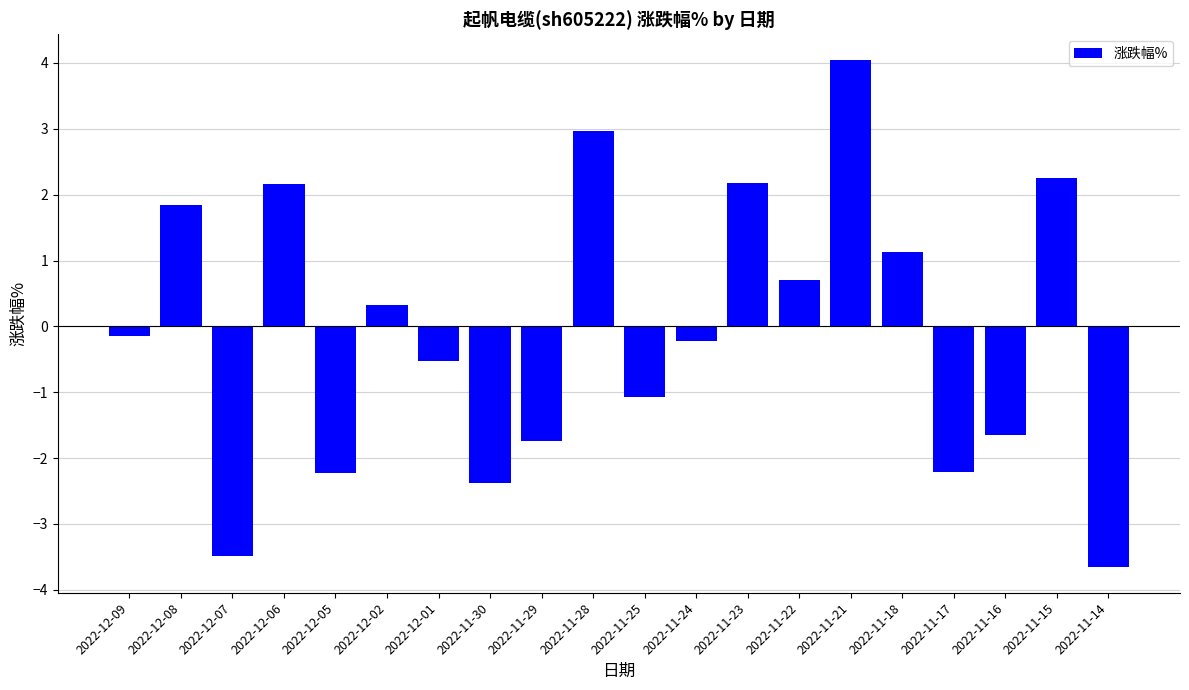

What is the change in value from 2022-11-30 to 2022-11-29?

+0.6